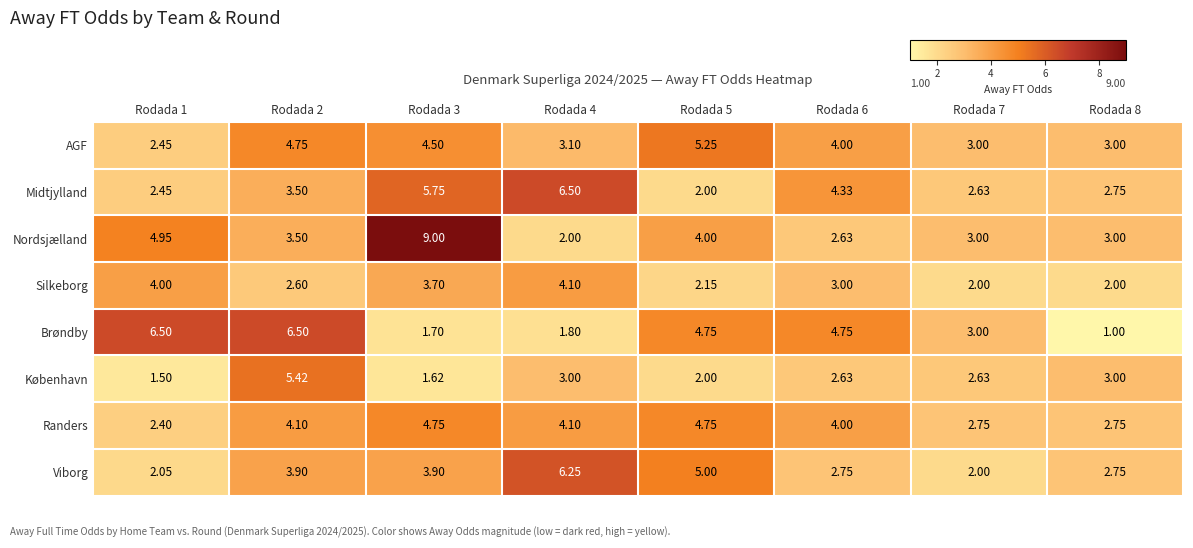

Between Rodada 3 and Rodada 7, which series saw the biggest shift?

Nordsjælland